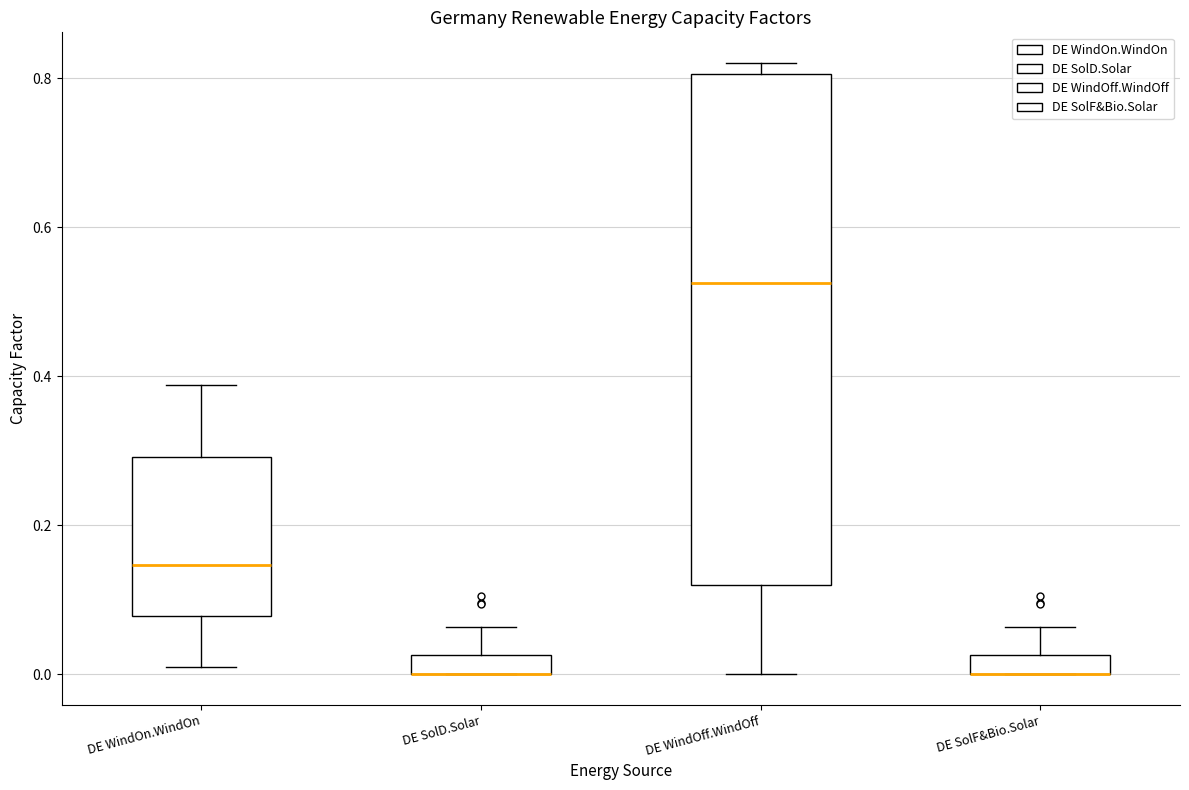

Where does the median line of the box for DE WindOff.WindOff sit on the y-axis? The values are not printed on the chart, so give them approximately, as read against the axis.

0.52